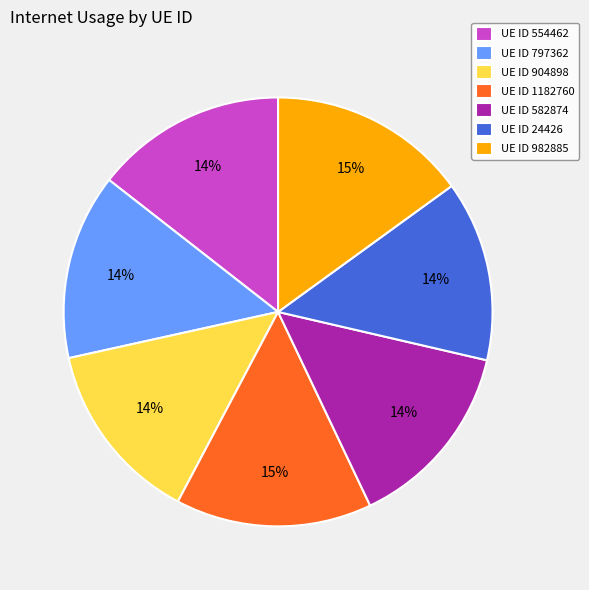

Is there any slice that represents more than half of the pie?

No